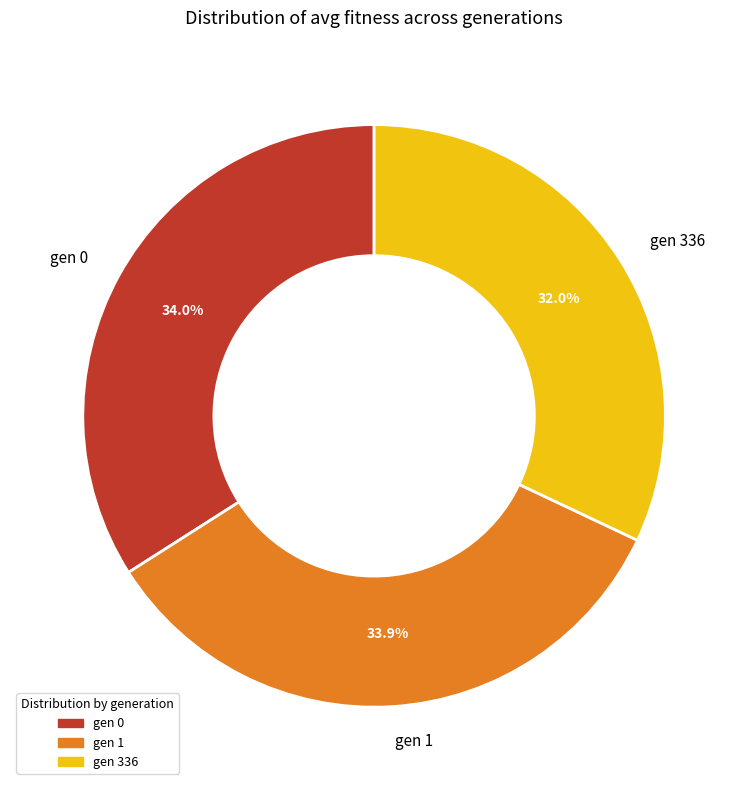

What percentage is NOT represented by gen 1?

66.1%